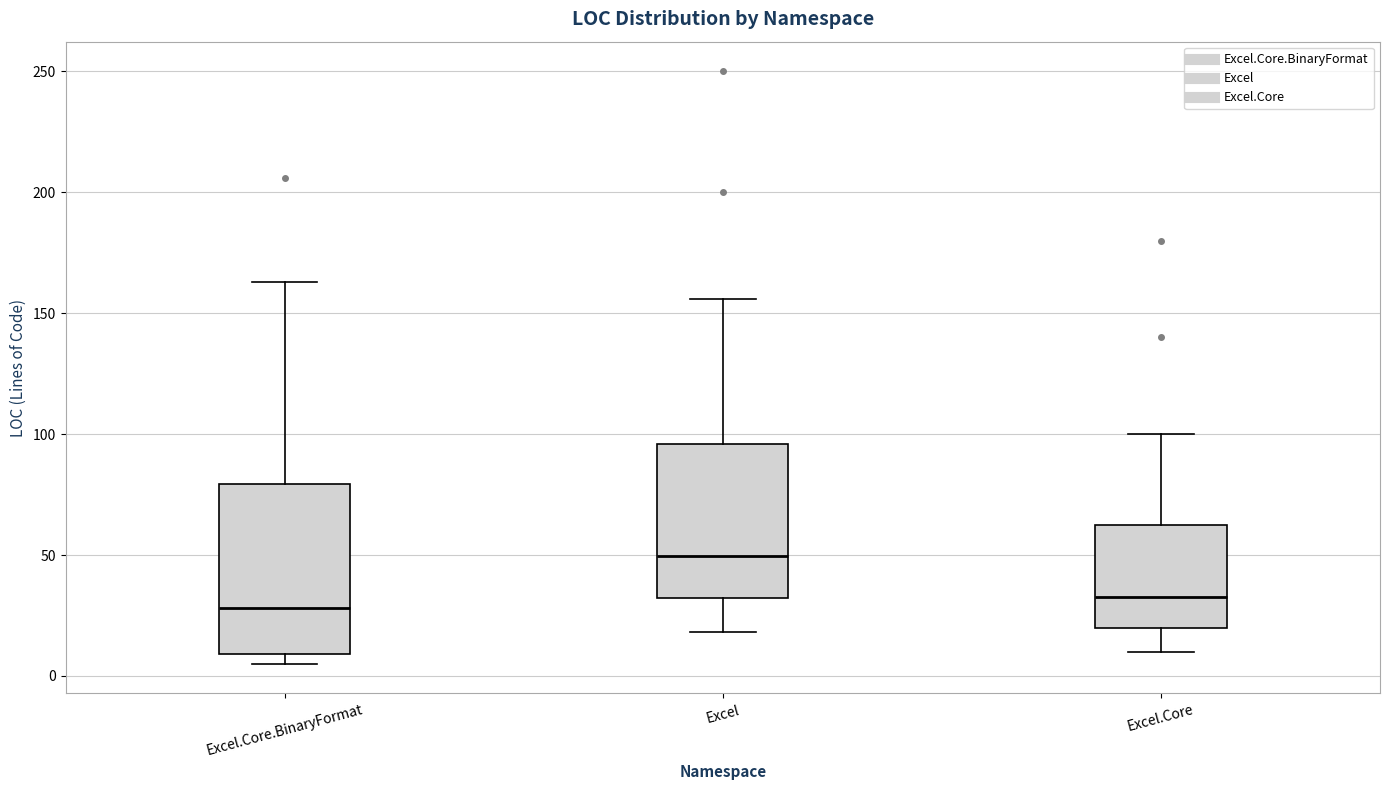

Which box has the highest median line?

Excel